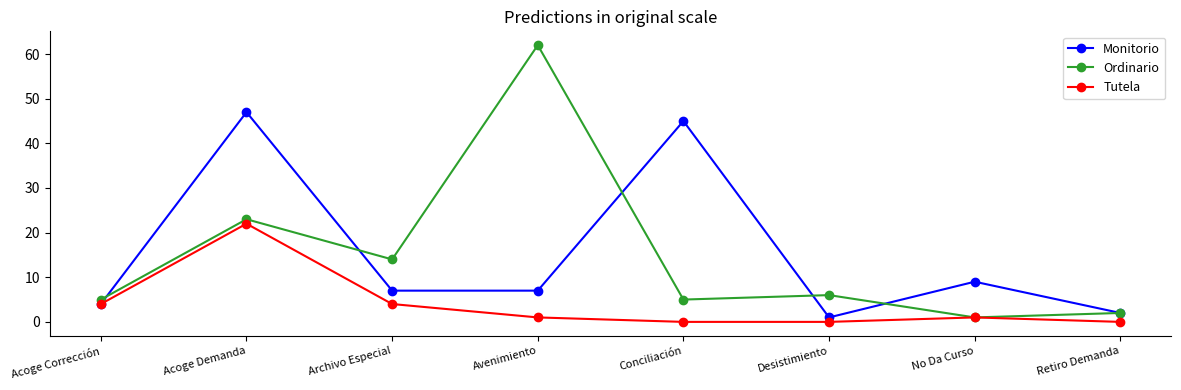

What are all the series names shown in the legend?

Monitorio, Ordinario, Tutela